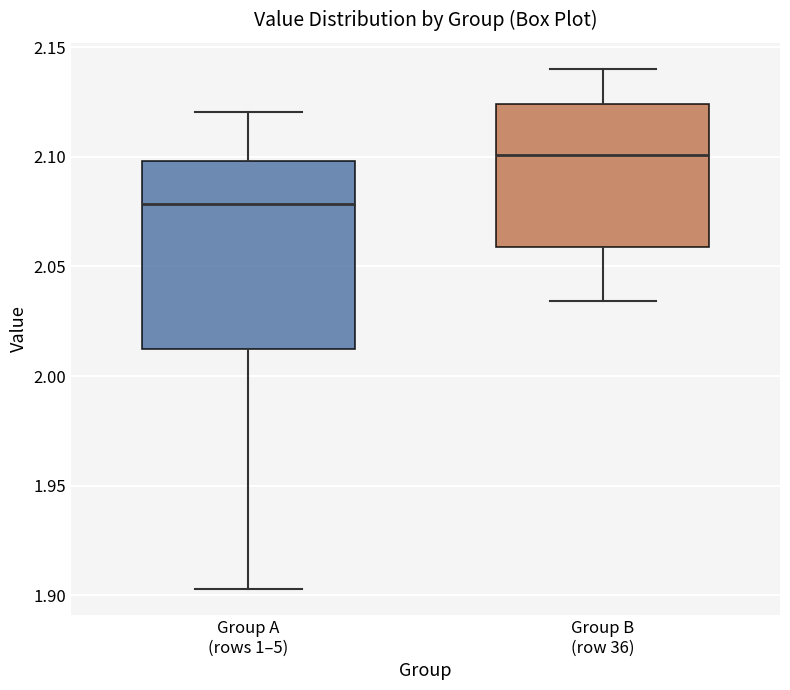

Reading left to right, transcribe this box plot: for each box, give where its median line is, the range the box spans, and where its two whiskers end, as read against the y-axis. The values are not printed on the chart, so give them approximately, as read against the axis.

Group A (rows 1–5): median 2.080, box 2.010 to 2.100, whiskers 1.905 to 2.120
Group B (row 36): median 2.100, box 2.060 to 2.125, whiskers 2.035 to 2.140